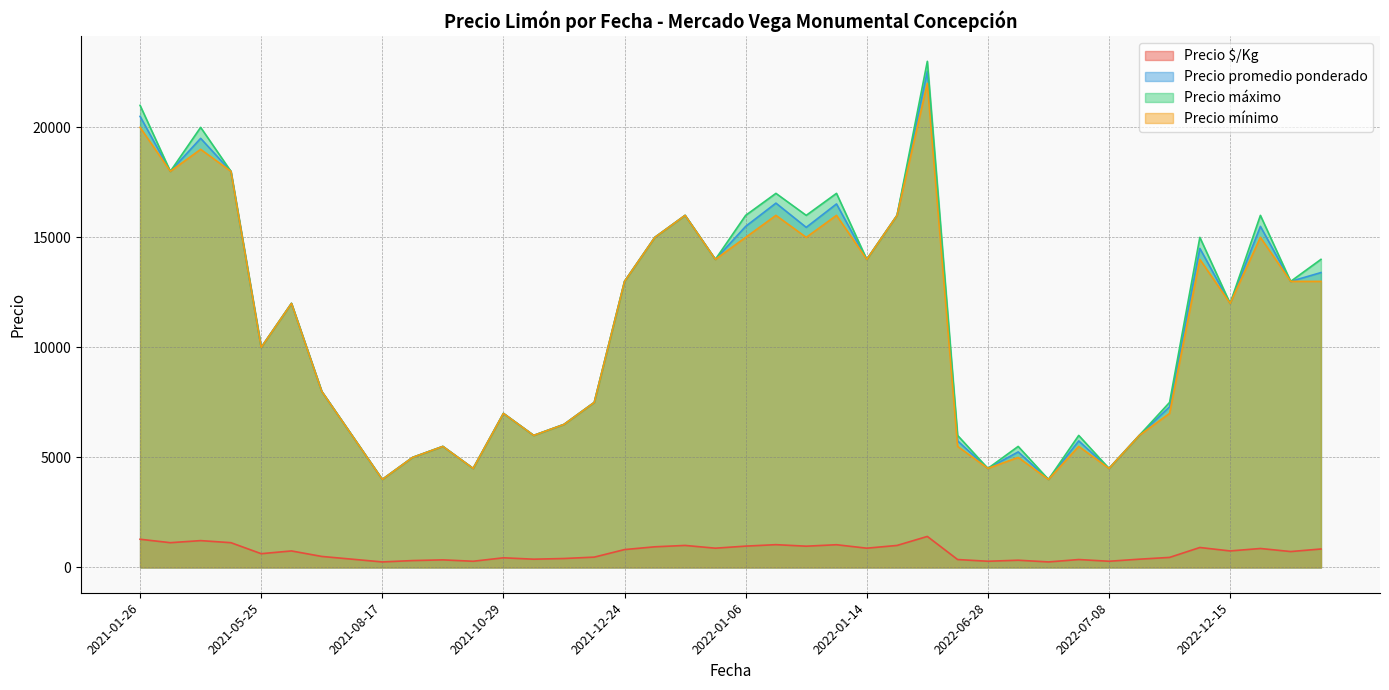

What is the label of the 19th point from the right?

2022-01-06